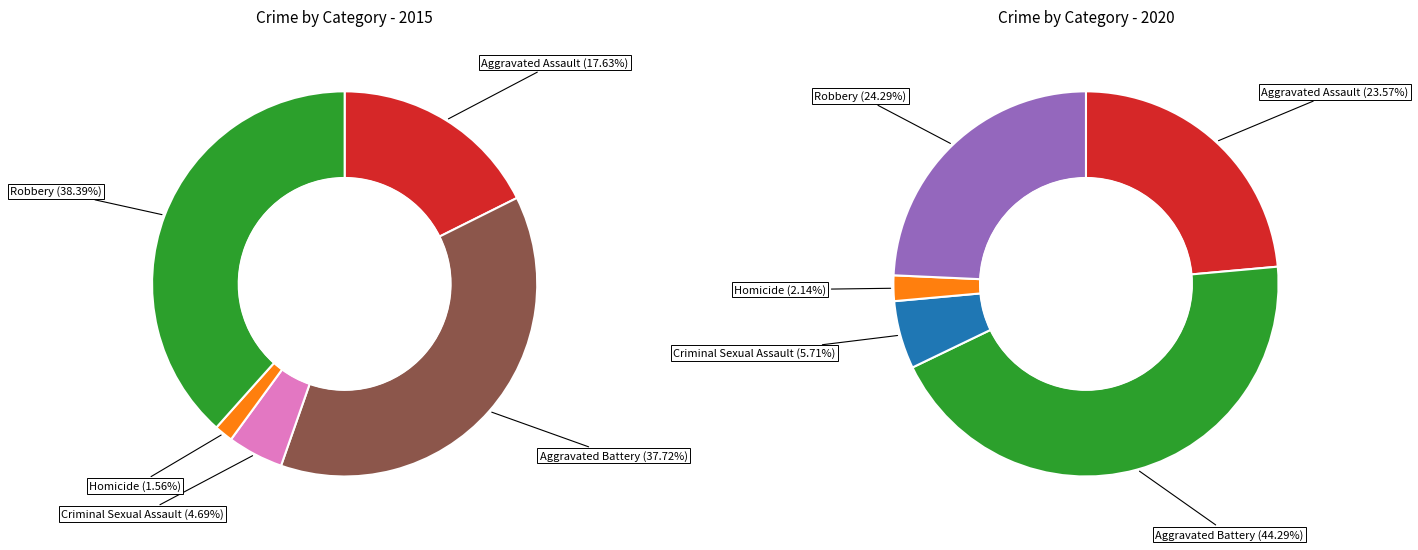

What percentage is NOT represented by 2?

95.3%